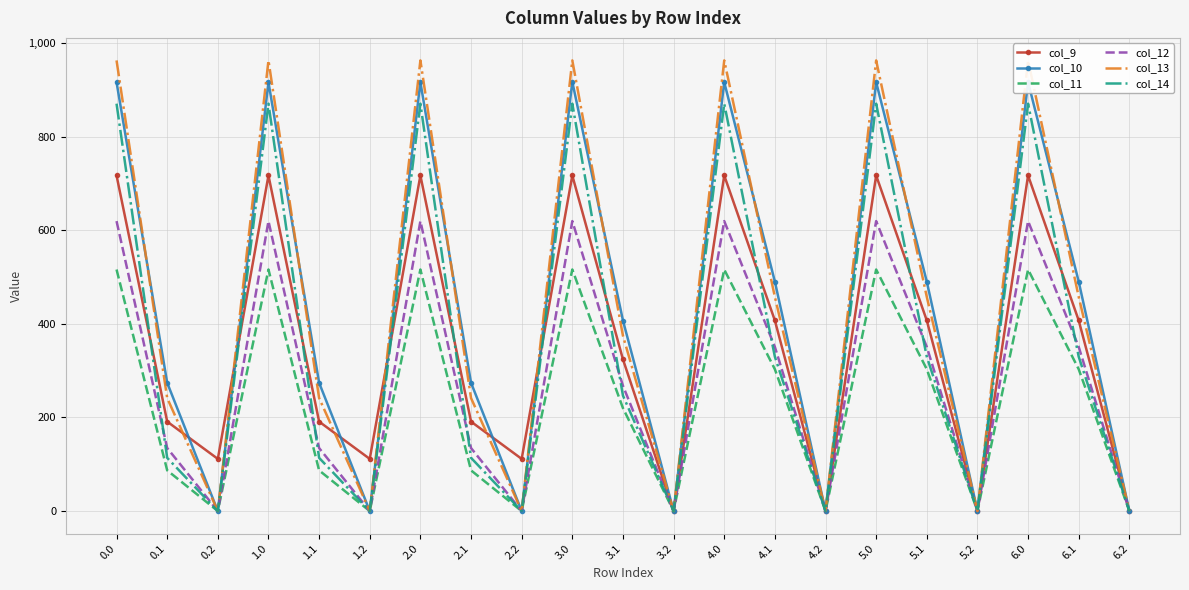

At 4.0, list the series in order from largest to smallest.

col_13, col_10, col_14, col_9, col_12, col_11